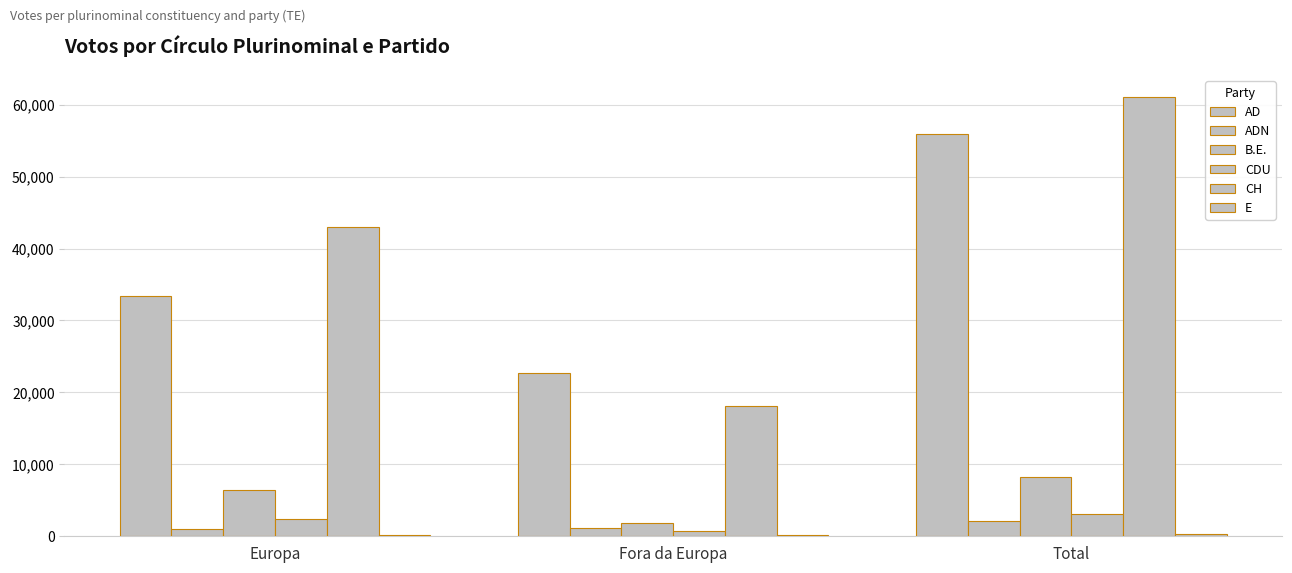

Are the bars horizontal?

No